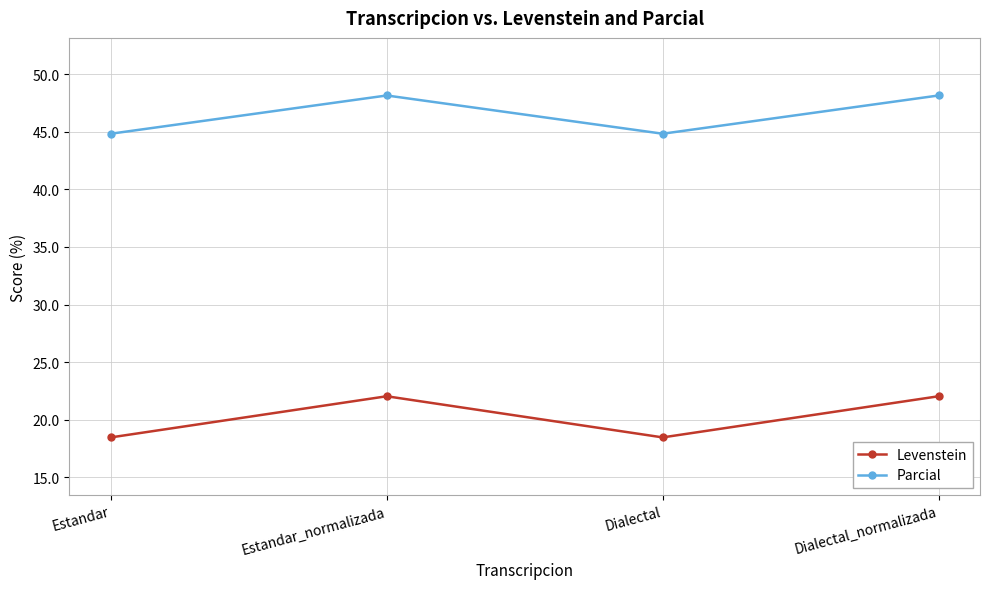

At Estandar, list the series in order from largest to smallest.

Parcial, Levenstein